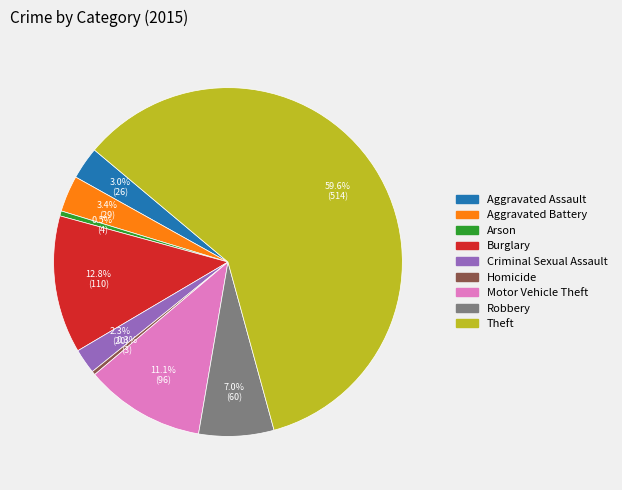

How many slices are in this pie chart?

9